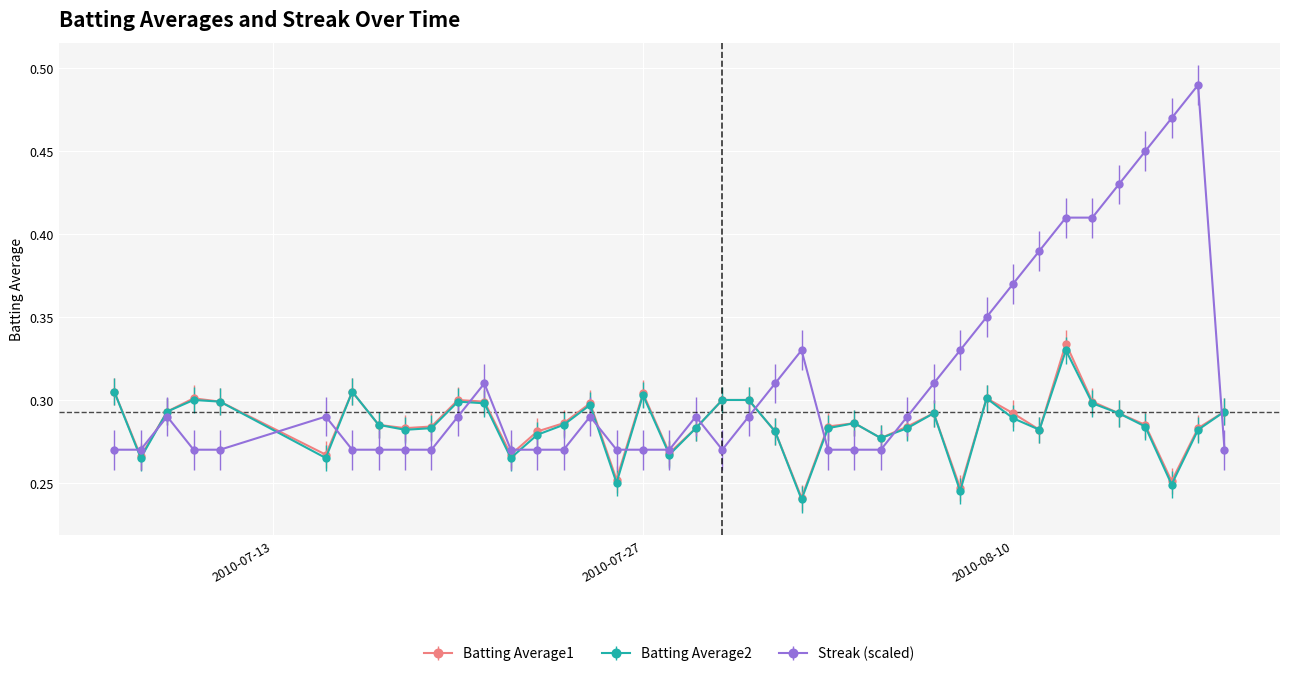

Does the chart have visible grid lines?

Yes